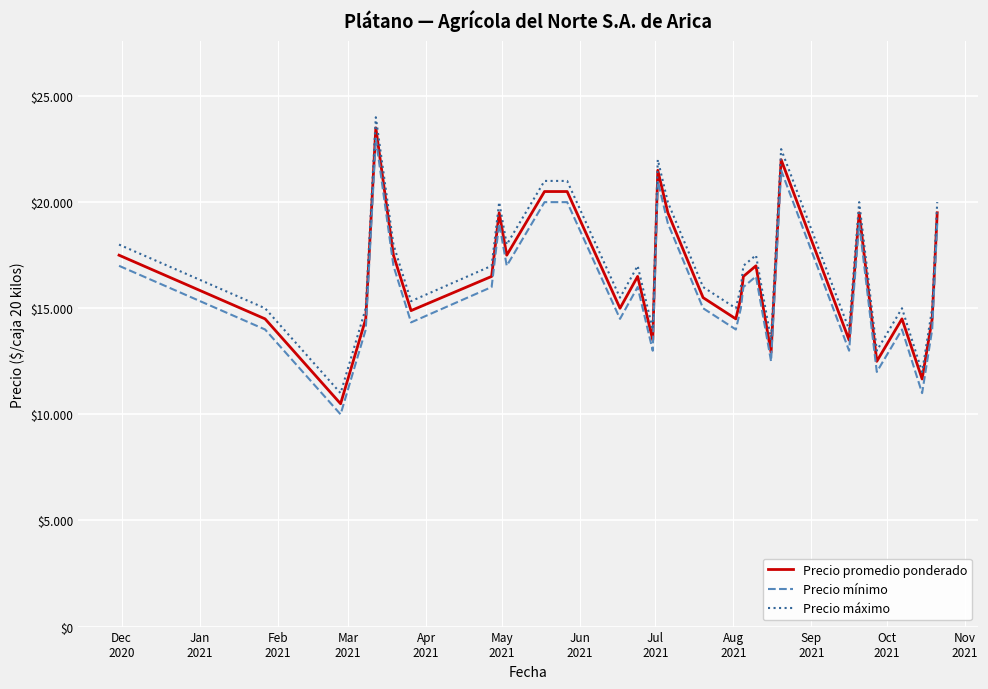

What is the greatest value displayed?

24000.0